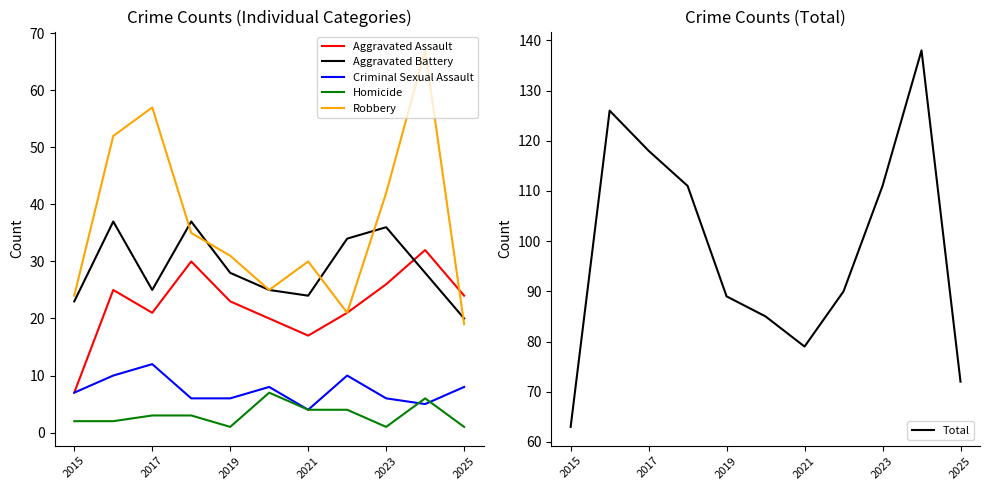

What is the sum of all Aggravated Assault values?

246